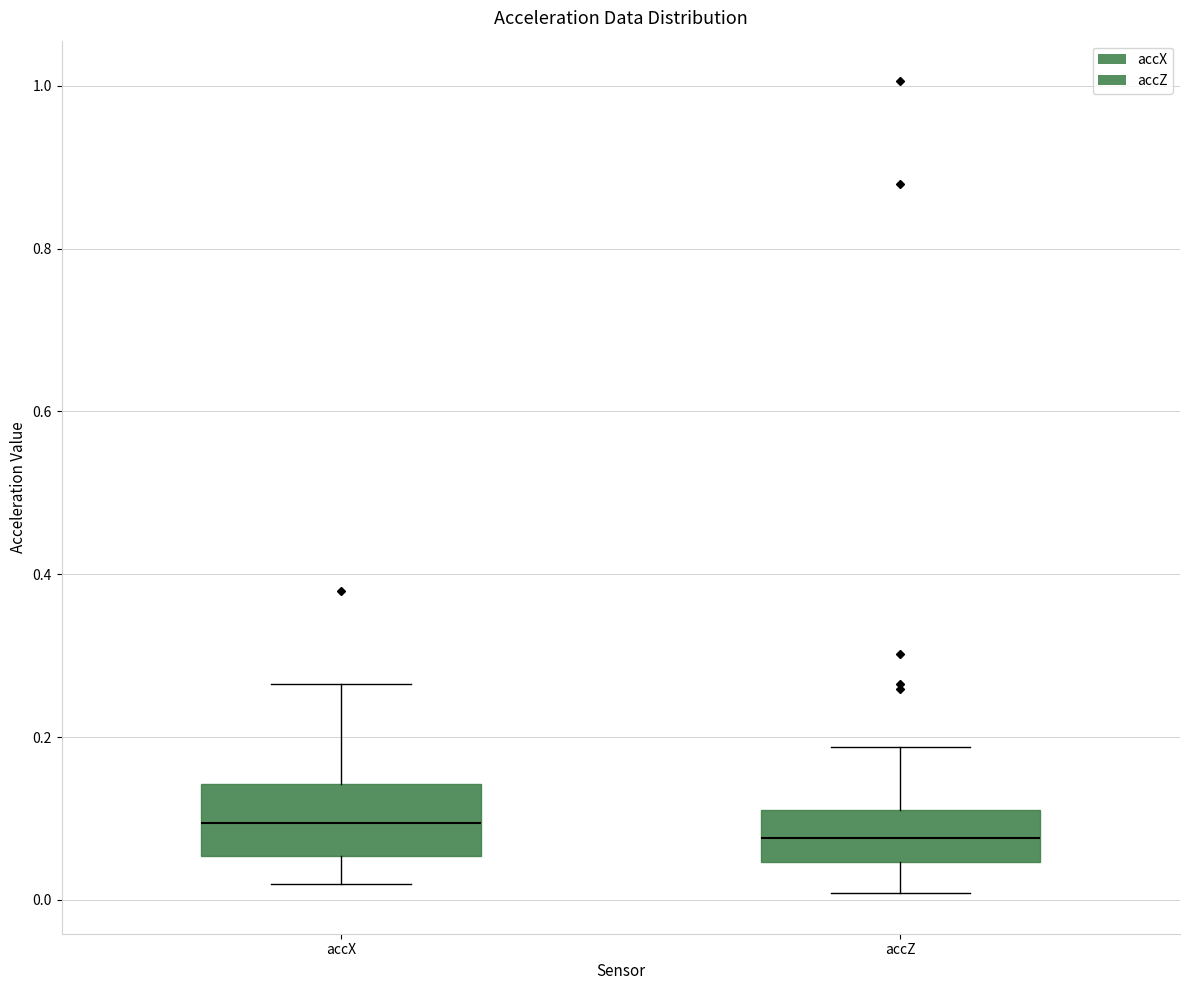

Where is the upper edge of the box for accZ on the y-axis? The values are not printed on the chart, so give them approximately, as read against the axis.

0.12